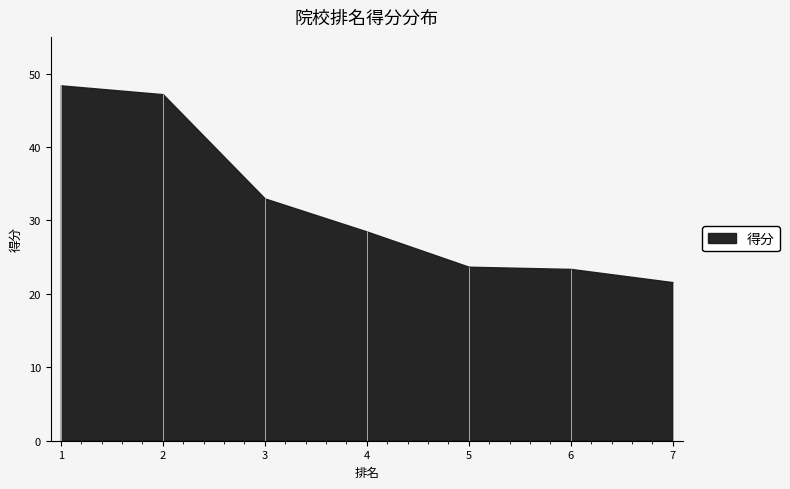

What is the change in value from 5 to 7?

-2.1